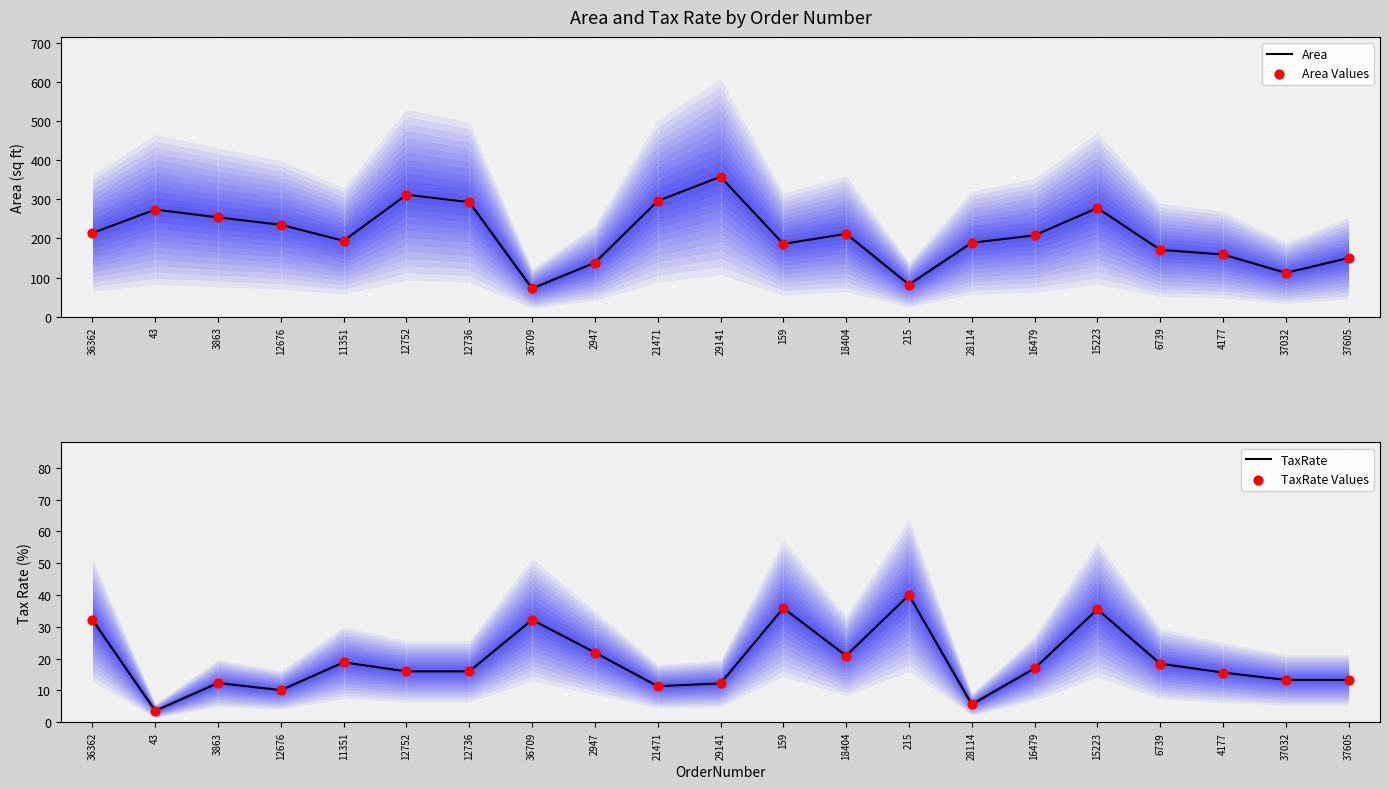

Which series reaches the maximum Y coordinate?

Area